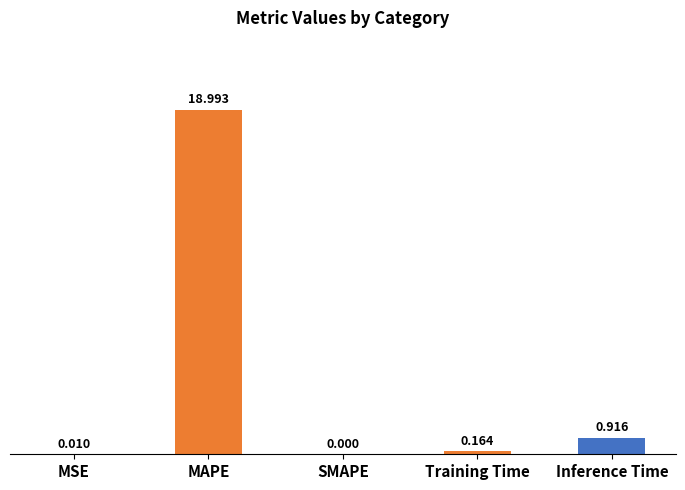

At which label is the value closest to 9?

Inference Time